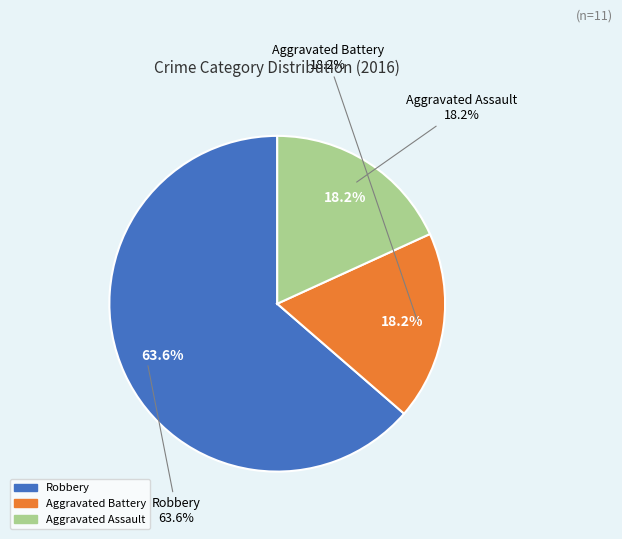

How many segments does this pie chart have?

3